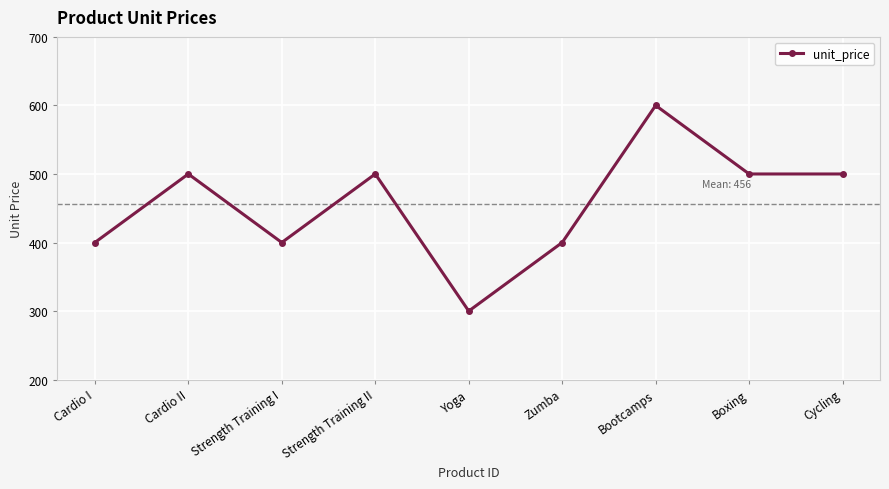

True or false: there are more than 2 points higher than both neighbors.

True